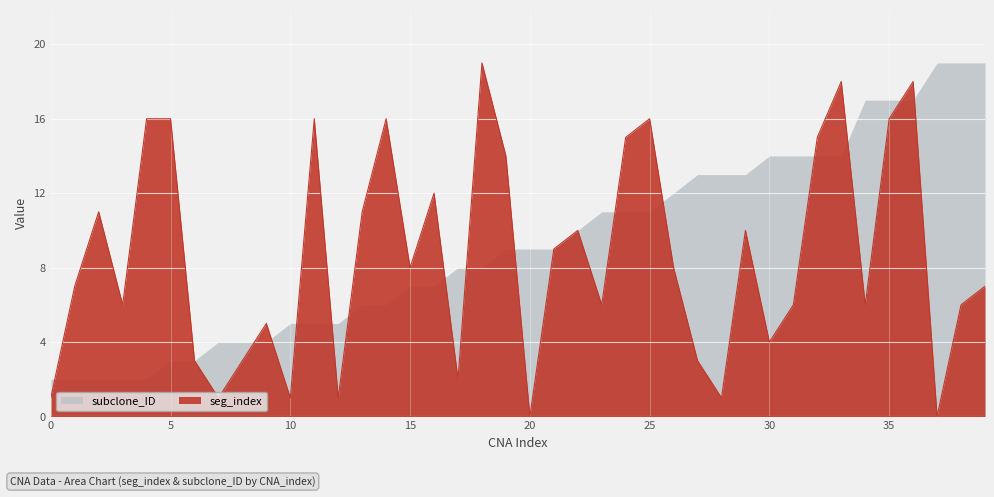

What are all the series names shown in the legend?

seg_index, subclone_ID